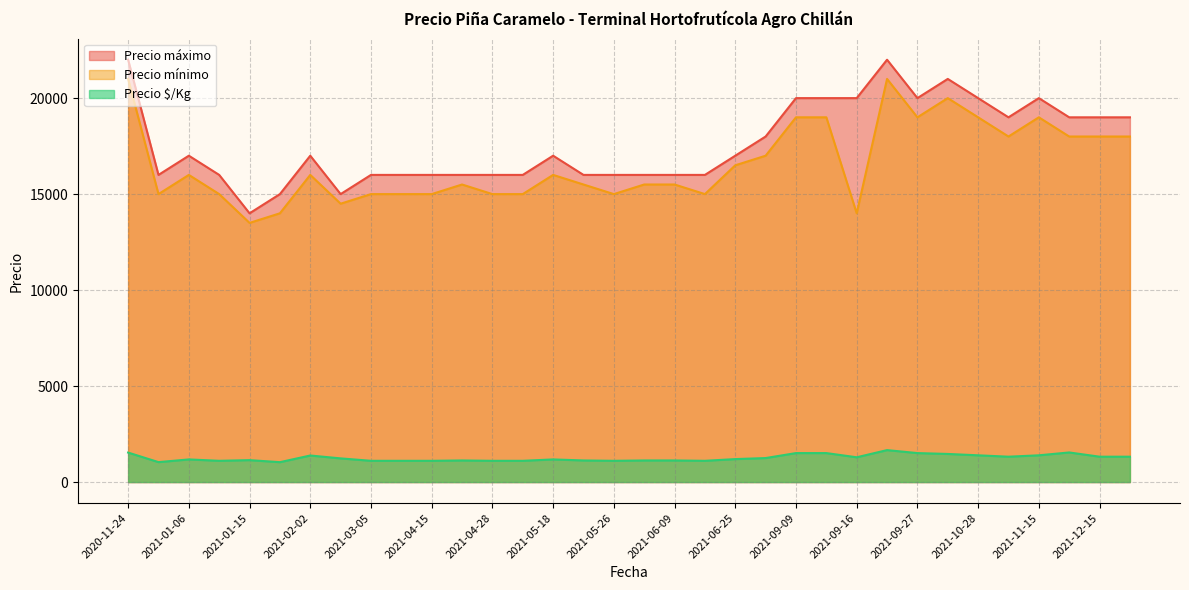

In Precio mínimo, how many points are lower than both neighbors (excluding endpoints)?

9